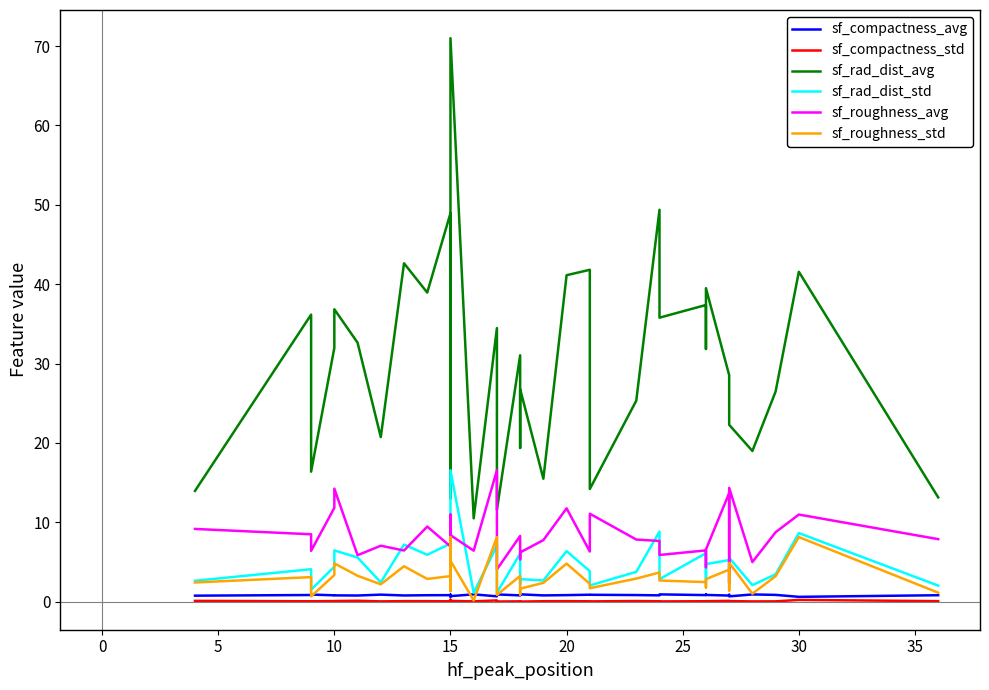

True or false: sf_compactness_avg and sf_rad_dist_std cross at least once.

False